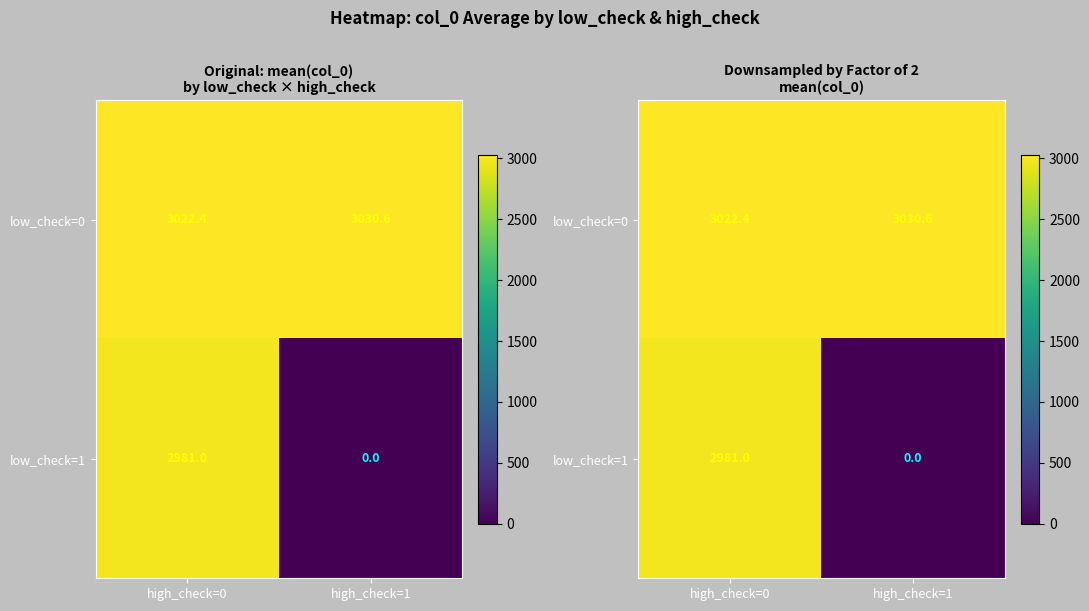

What is the sum of the low_check=0 values at high_check=1 and high_check=0?

6052.9